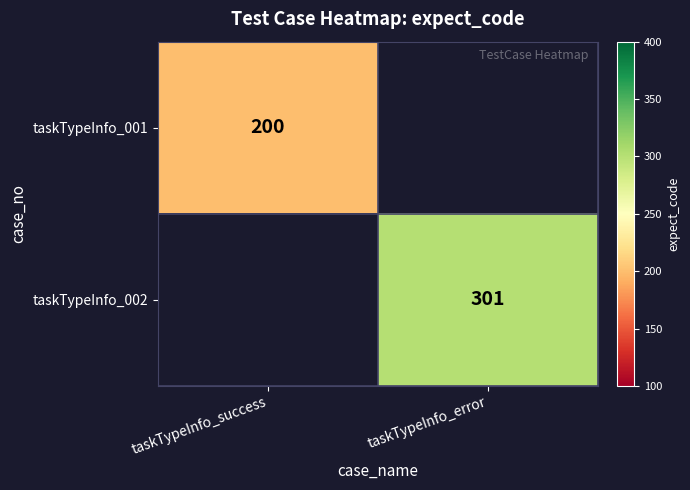

The taskTypeInfo_002 series shows 301 at taskTypeInfo_error. True or false?

True